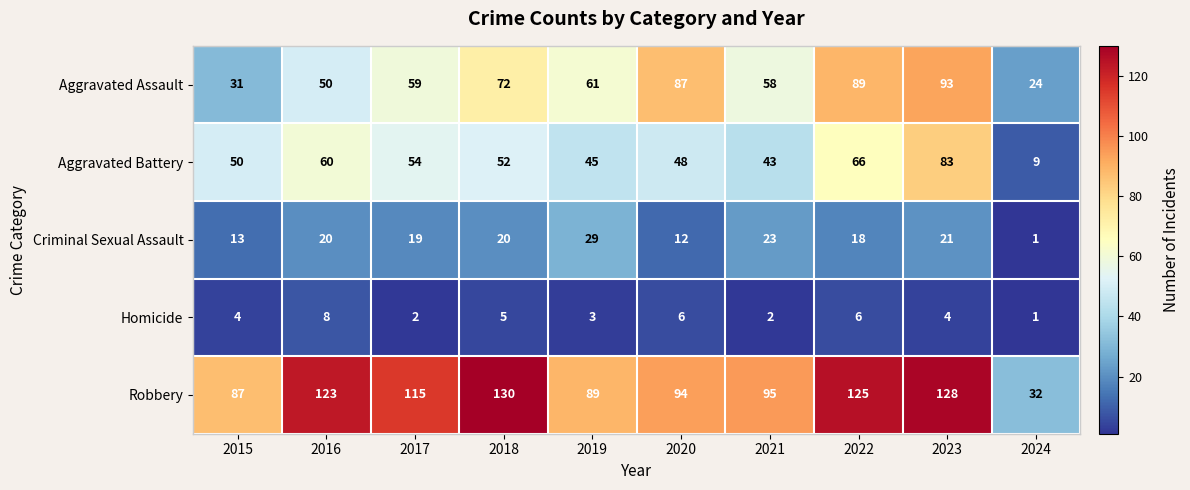

The Homicide series shows 5 at 2018. True or false?

True